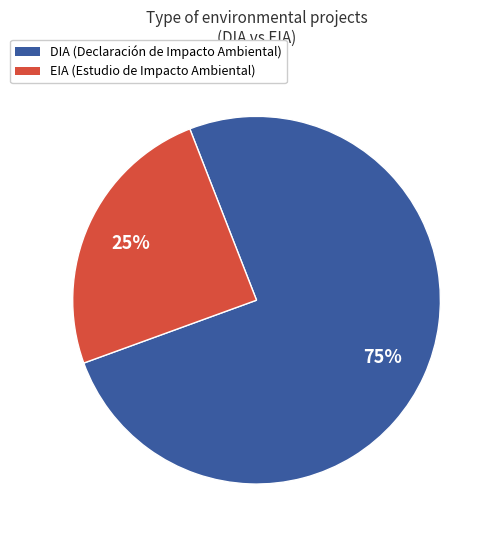

Count the number of slices in the pie.

2